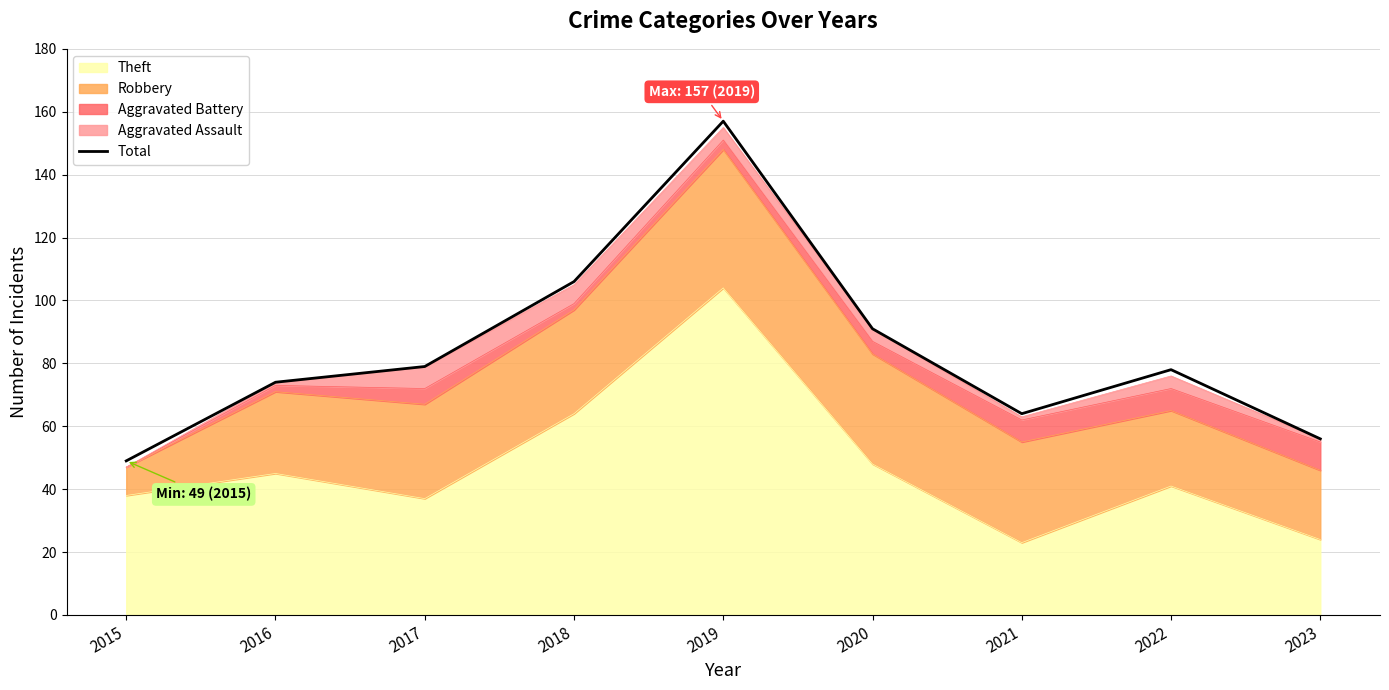

How many values are below 78?

4